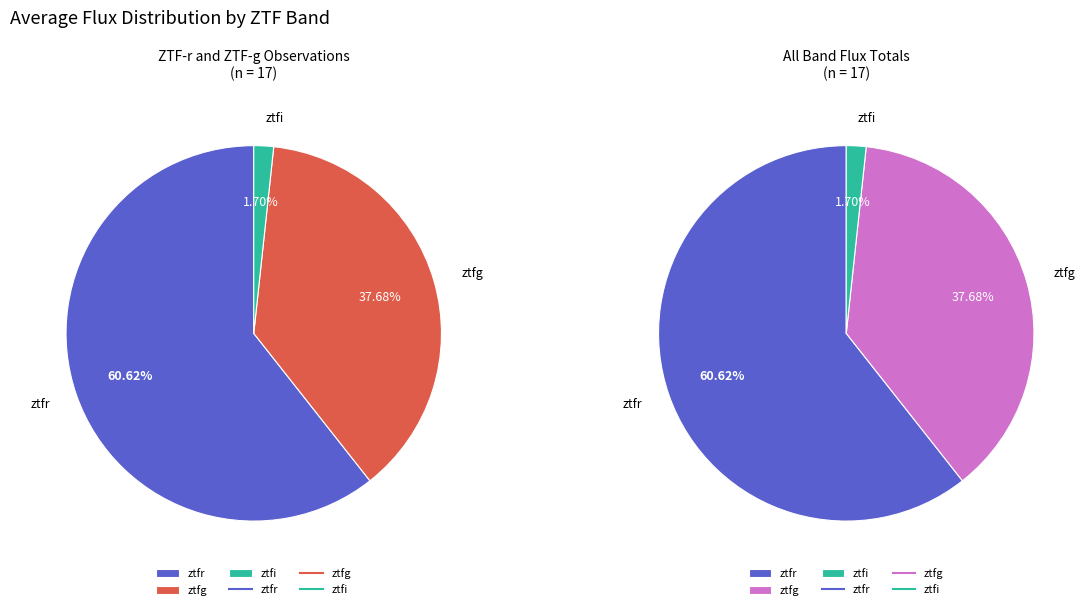

How many segments does this pie chart have?

3